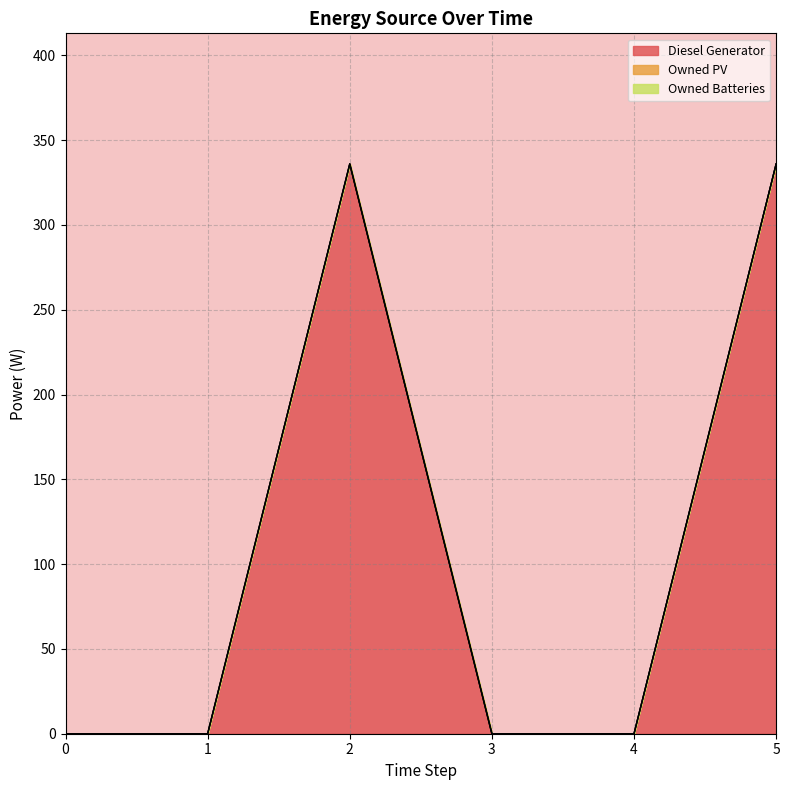

At which category is the sum across all series the highest?

2